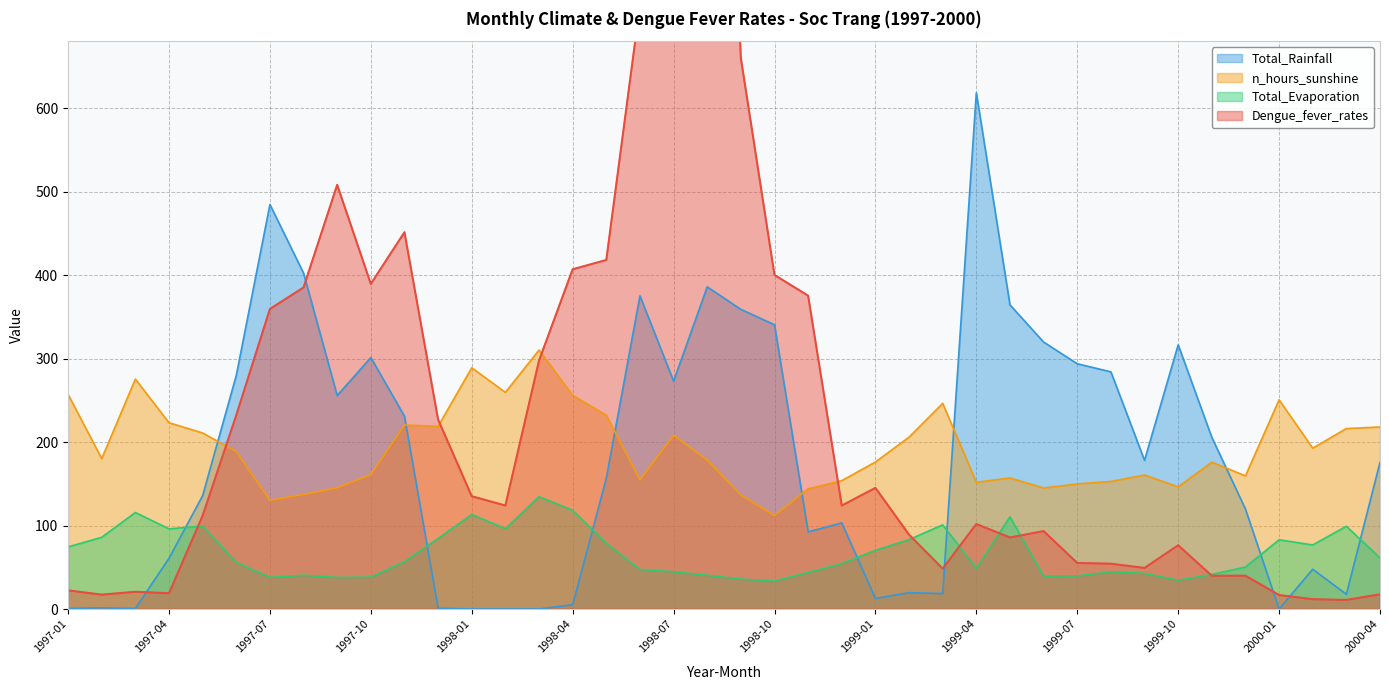

Reading left to right, extract all data points from this chart.

Dengue_fever_rates: 22.4	17.2	20.6	18.9	111.8	232.3	359.6	385.4	508.5	389.7	451.7	227.1	135.2	124.1	297.7	407.3	418.4	723.8	1037.8	1580.2	660.5	400.4	375.6	124.1	145.2	89.1	48.4	101.9	85.8	93.4	55.2	54.3	49.2	76.4	39.9	39.9	16.8	11.7	10.9	17.6
Total_Rainfall: 0.7	1.4	0.6	60.8	135.9	280.0	484.9	402.6	255.9	301.4	231.1	1.0	0.0	0.0	0.0	5.2	156.8	375.4	273.2	386.2	359.2	340.7	92.5	103.2	12.7	19.6	18.5	618.8	364.6	320.0	294.0	284.3	178.2	316.7	205.8	119.9	0.0	47.7	17.7	175.8
Total_Evaporation: 74.4	86.0	115.7	96.1	99.5	55.9	37.9	40.5	37.8	38.2	56.7	84.6	113.3	96.4	134.7	118.4	78.8	47.4	44.7	40.5	35.9	33.5	43.9	54.4	70.4	83.2	100.9	48.9	110.5	39.5	39.7	44.7	42.7	34.5	41.4	50.3	83.0	76.8	99.2	61.2
n_hours_sunshine: 257.3	180.3	275.6	223.3	211.0	188.8	130.3	137.4	145.4	161.2	220.6	219.0	289.2	259.7	310.4	256.2	232.4	155.0	208.2	178.6	136.8	112.0	144.2	153.9	176.2	206.1	246.5	151.9	157.1	145.1	149.9	152.9	160.6	146.4	176.0	159.6	250.8	192.8	216.3	218.2